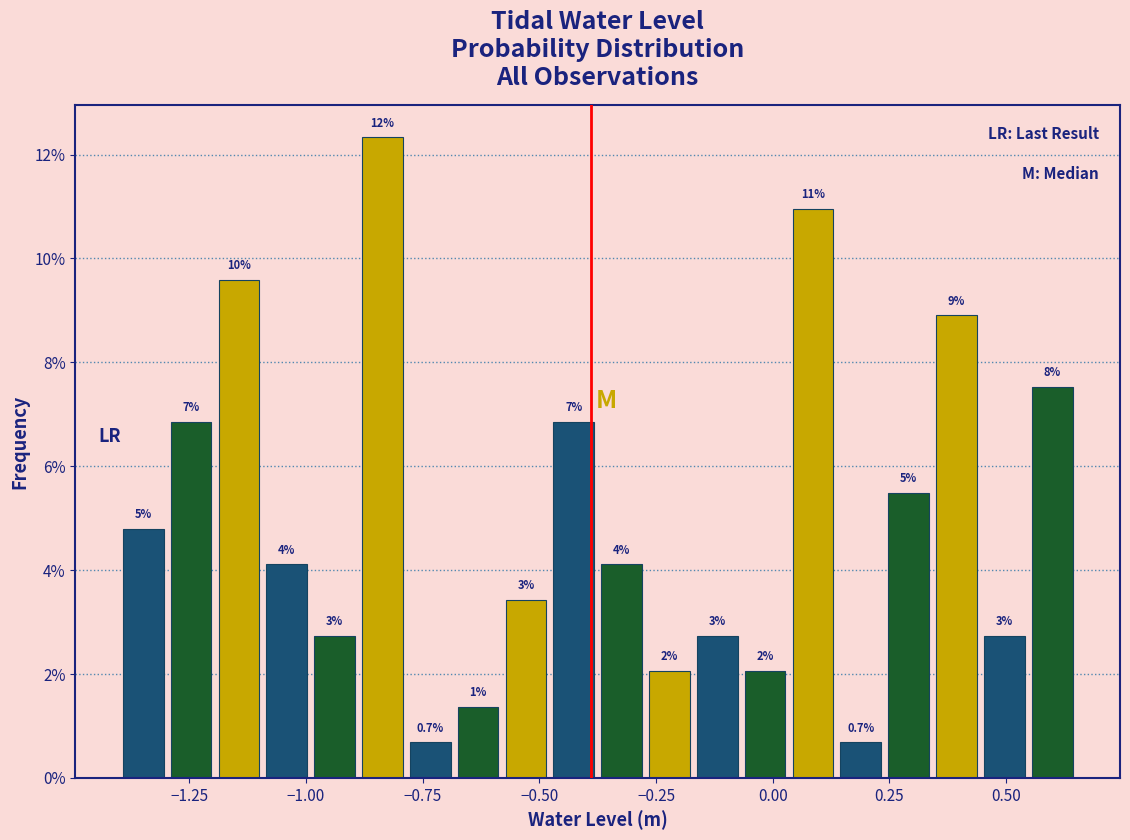

Read against the x-axis, roughly where is the centre of the tallest bar?

-0.85